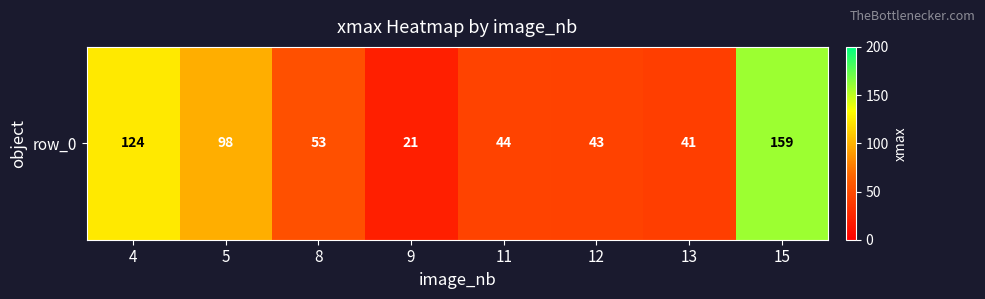

How many series are shown in this chart?

1